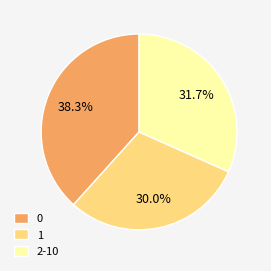

Combined, do 0 and 2-10 account for over 50%?

Yes